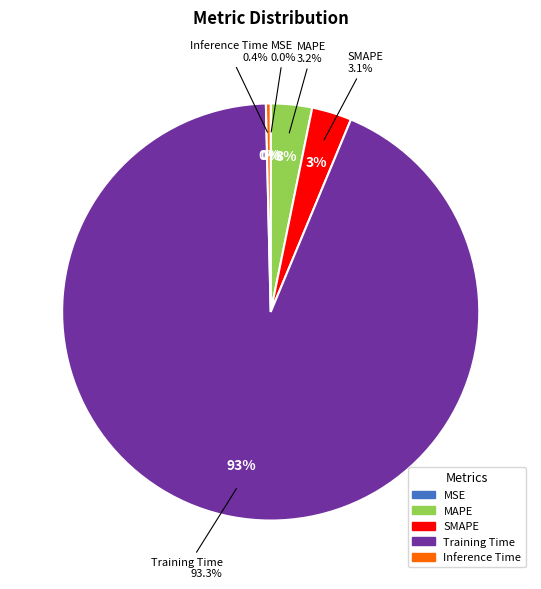

Does any single category account for the majority?

Yes